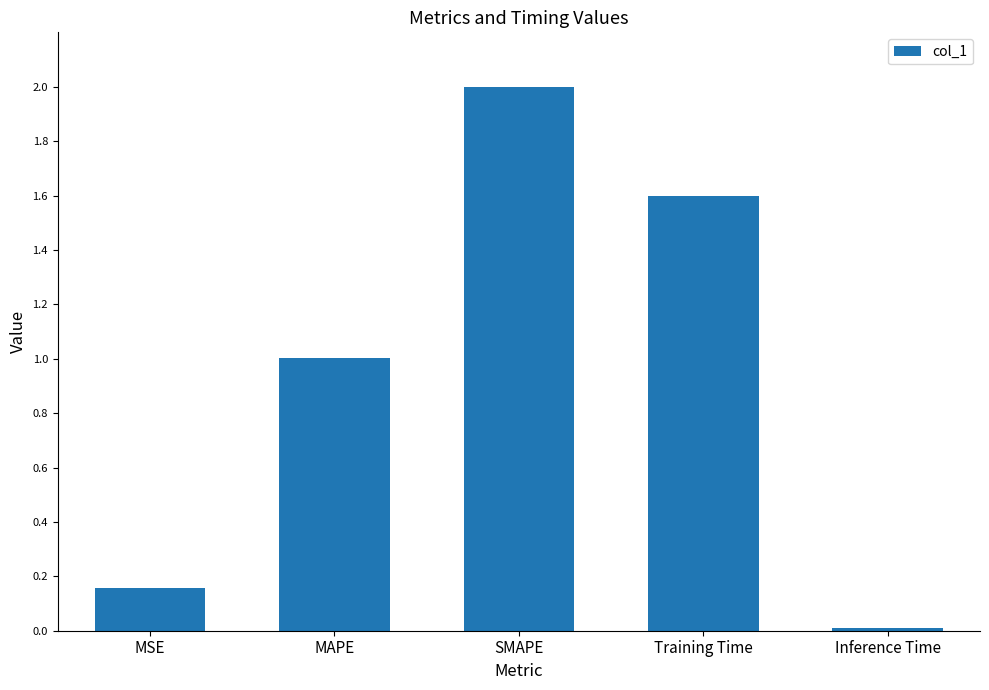

What is the sum of the values at SMAPE and MSE?

2.2